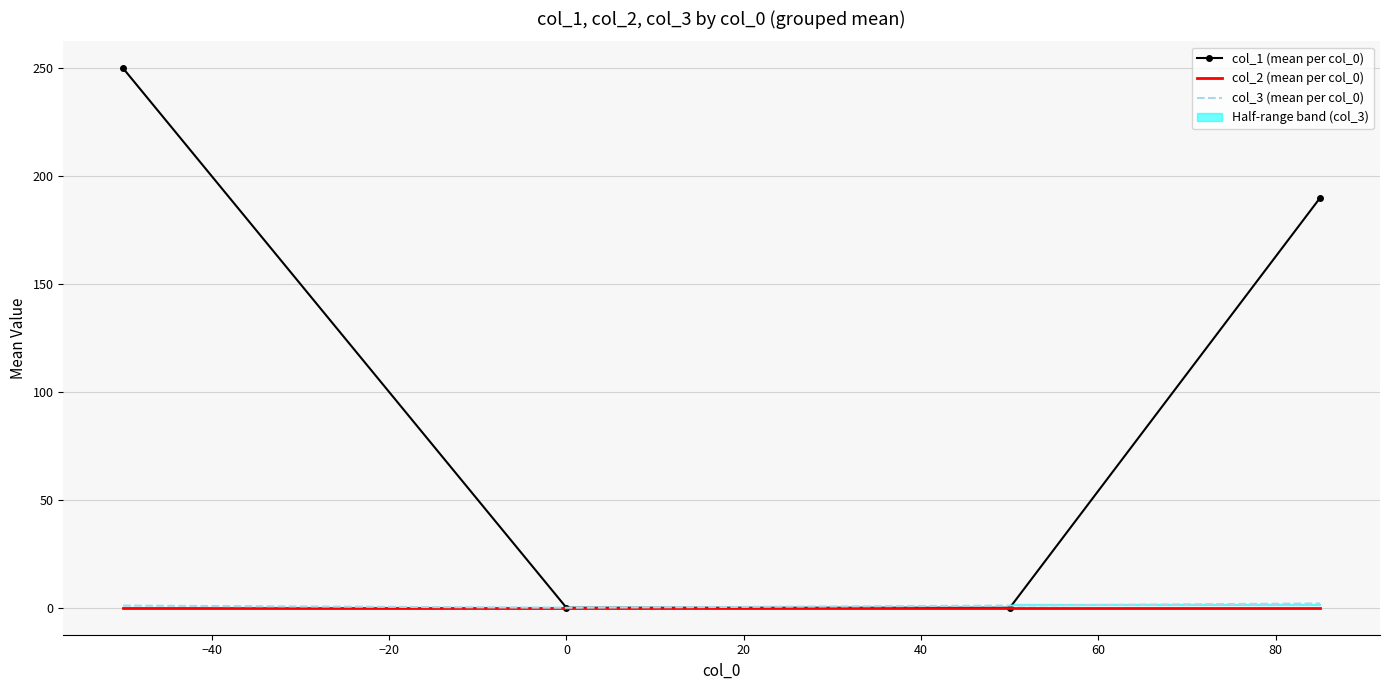

What is the total value across all series at −20?

1